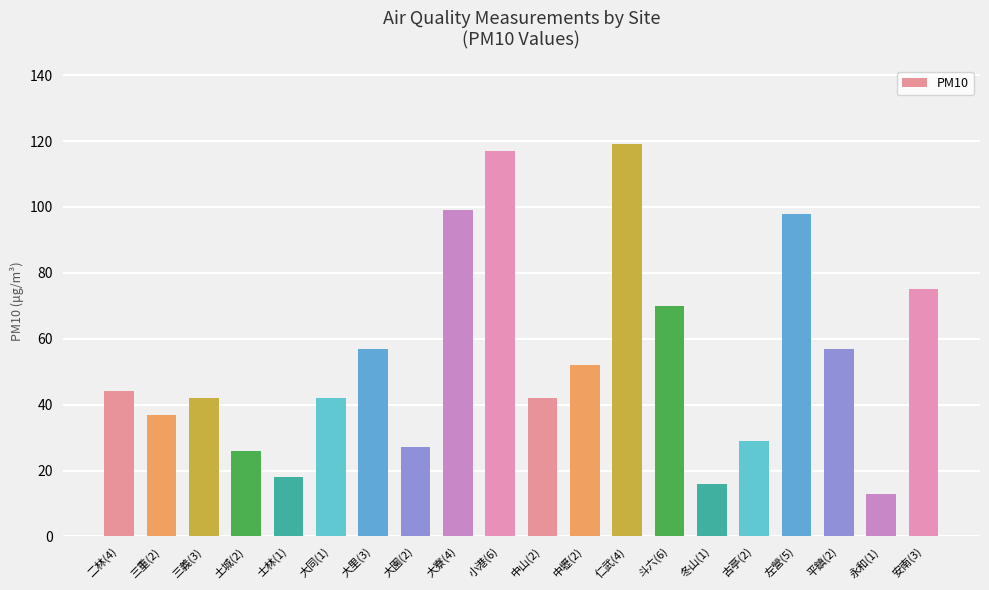

Reading right to left, list all the values displayed in this chart.

安南(3)=75	永和(1)=13	平鎮(2)=57	左營(5)=98	古亭(2)=29	冬山(1)=16	斗六(6)=70	仁武(4)=119	中壢(2)=52	中山(2)=42	小港(6)=117	大寮(4)=99	大園(2)=27	大里(3)=57	大同(1)=42	士林(1)=18	土城(2)=26	三義(3)=42	三重(2)=37	二林(4)=44